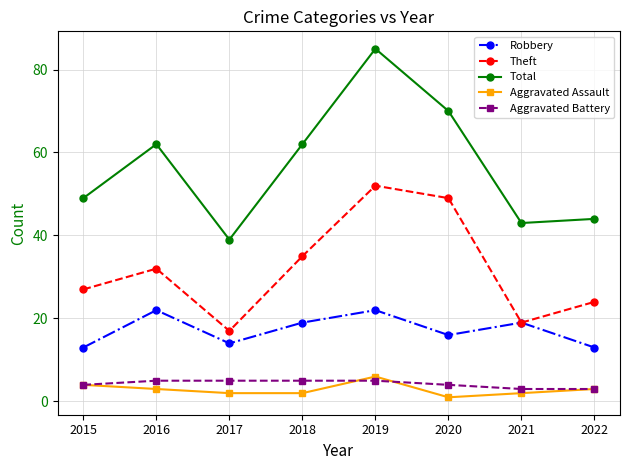

Does the chart display data point markers on the line(s)?

Yes